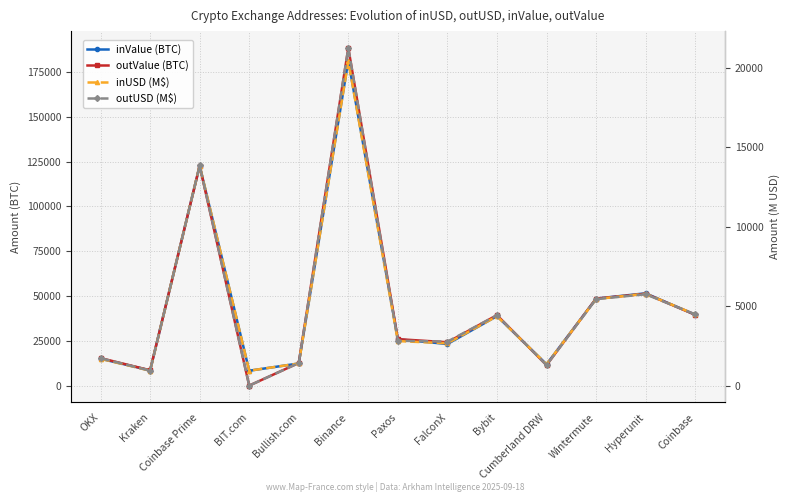

How many distinct data groups are displayed?

4